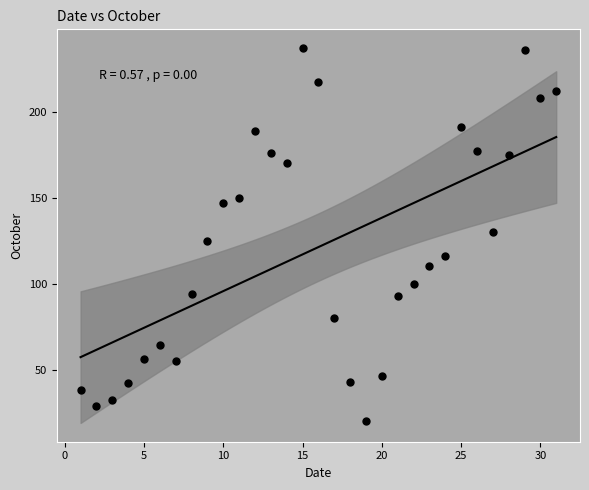

What is the range of Y values (max minus min)?

217